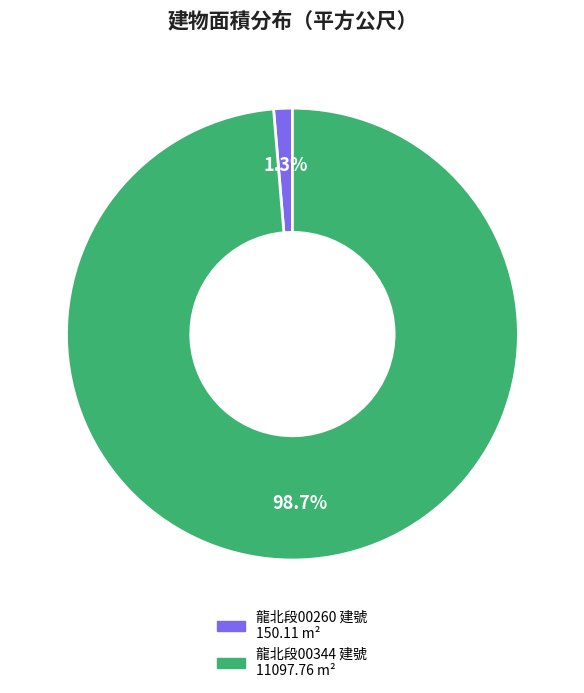

To the nearest percent, what is the average slice percentage?

50%